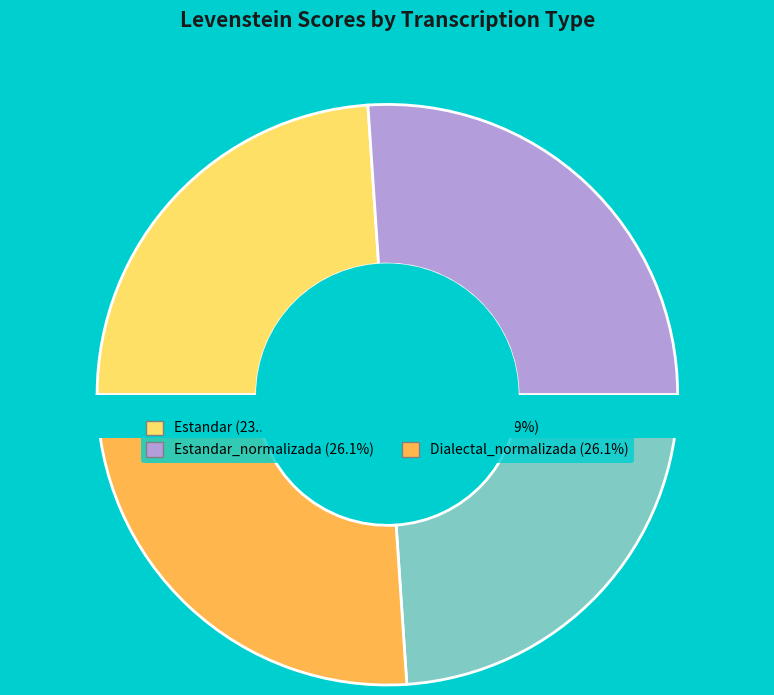

How many segments does this pie chart have?

4